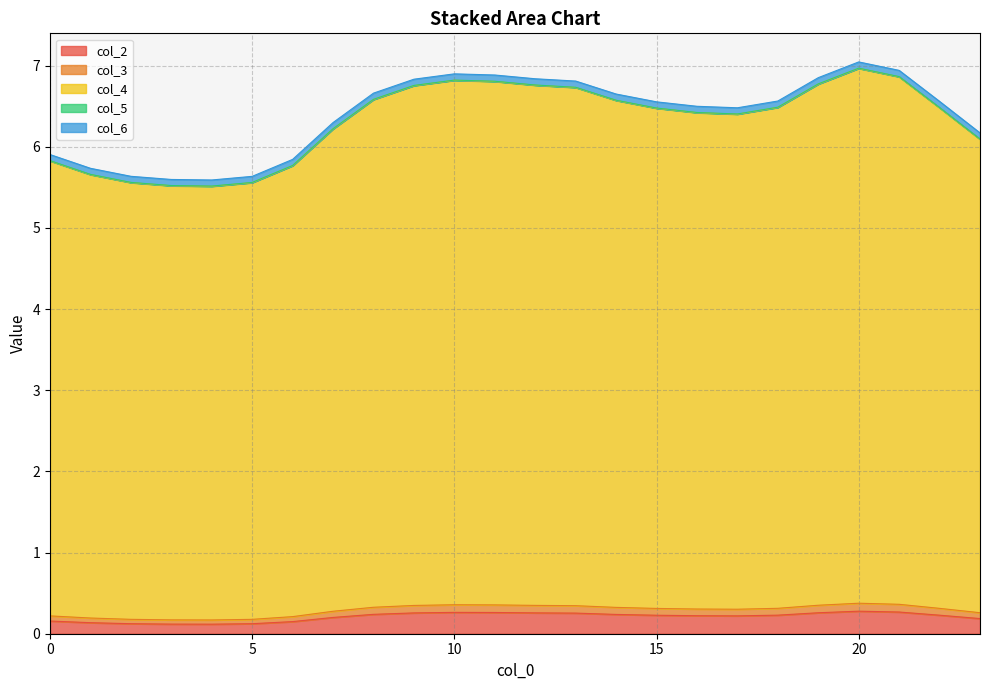

Which category has the lowest value in the col_2 series?

4